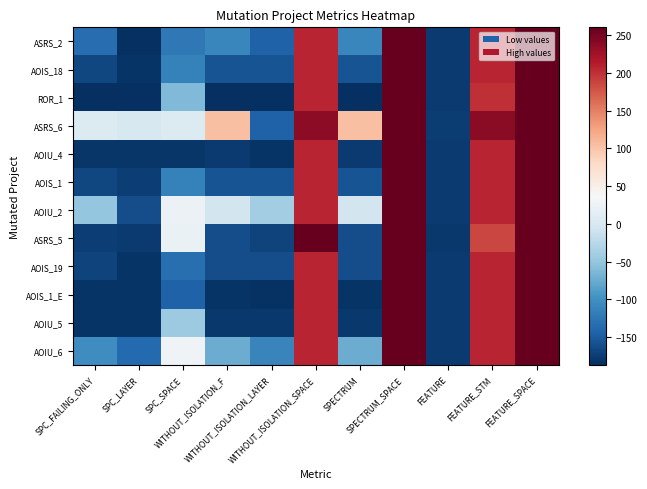

At which category does the chart reach its peak across all series?

SPECTRUM_SPACE